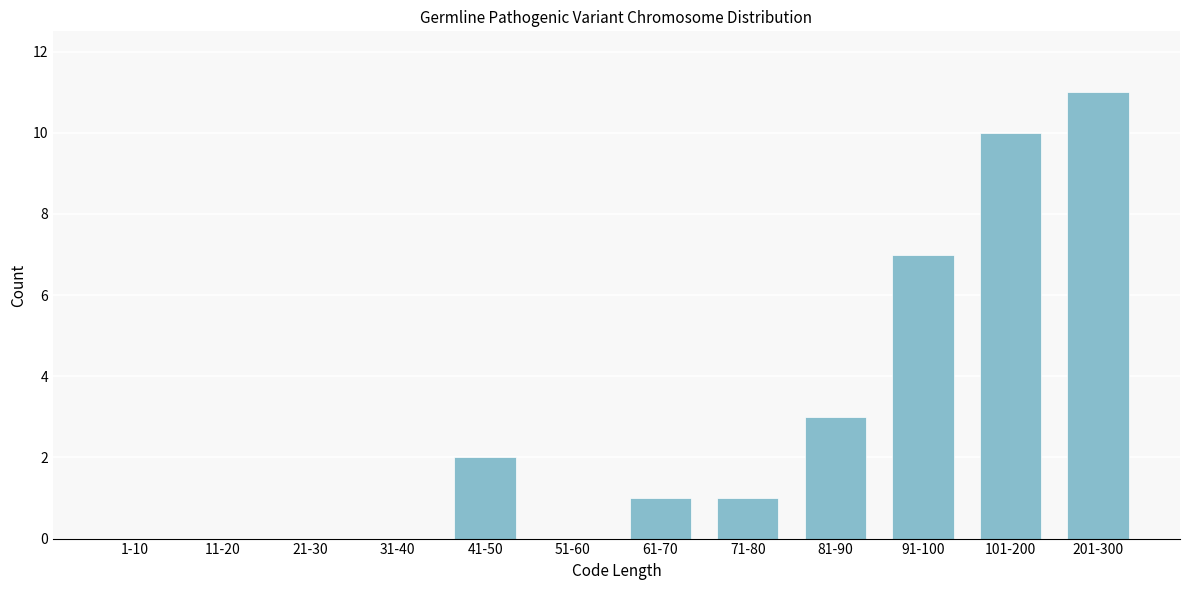

Reading left to right, extract all data points from this chart.

1-10=0	11-20=0	21-30=0	31-40=0	41-50=2	51-60=0	61-70=1	71-80=1	81-90=3	91-100=7	101-200=10	201-300=11